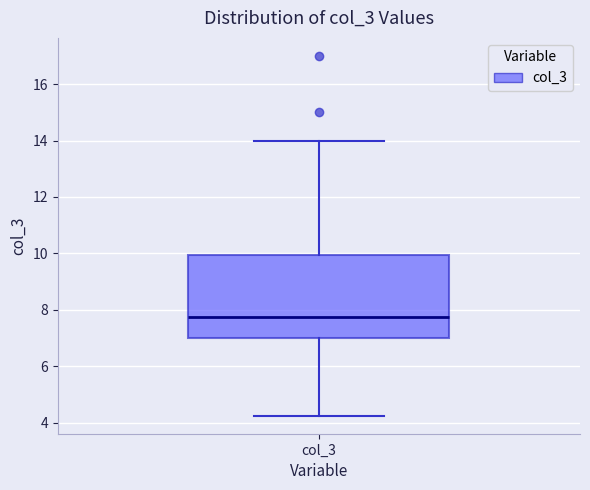

Where is the upper edge of the box for col_3 on the y-axis? The values are not printed on the chart, so give them approximately, as read against the axis.

10.0